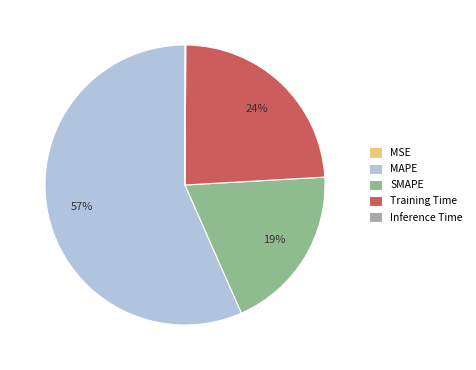

To the nearest percent, what is the average slice percentage?

20%